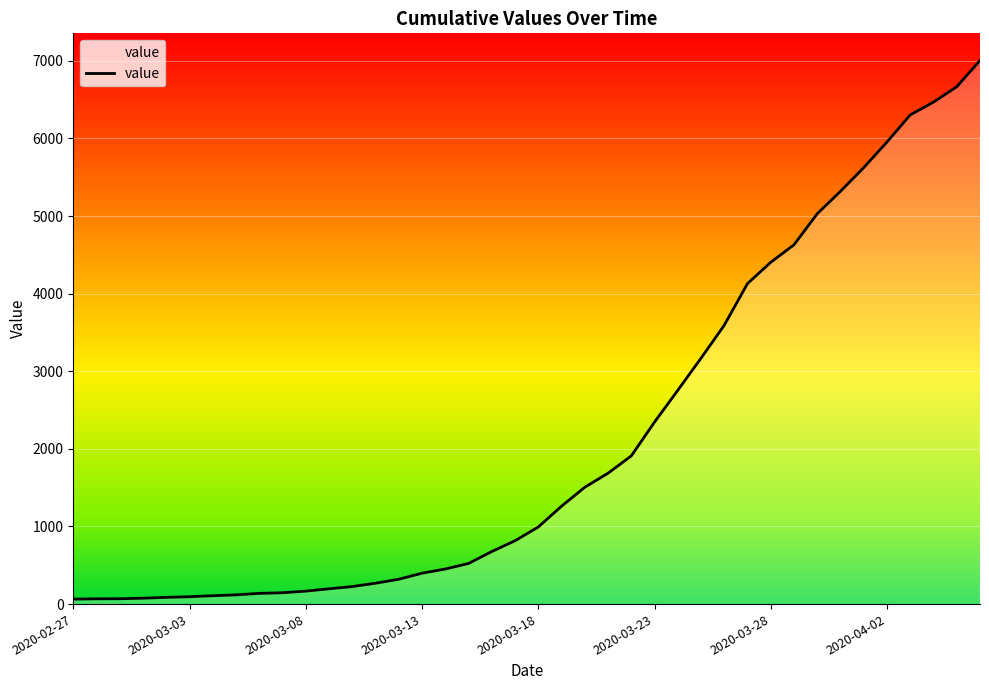

What is the difference between the maximum and minimum values?

6940